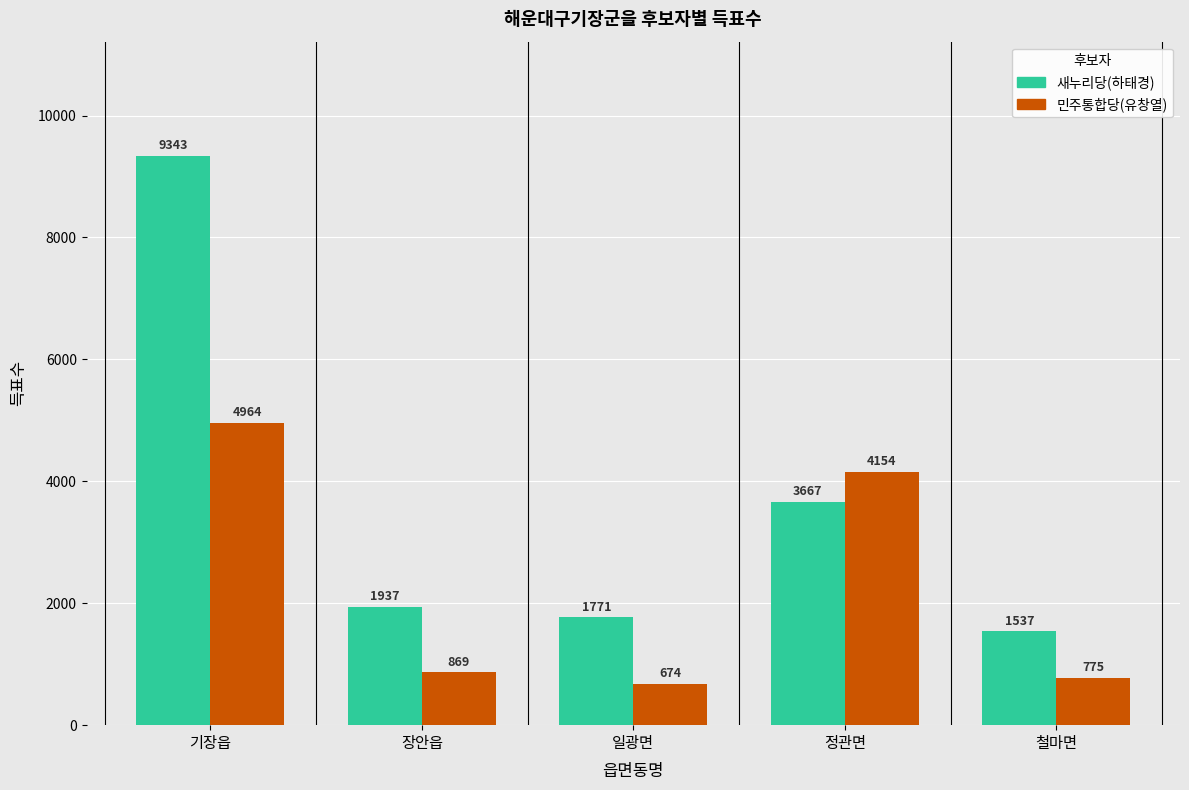

Which series has the largest range (max minus min)?

새누리당(하태경)